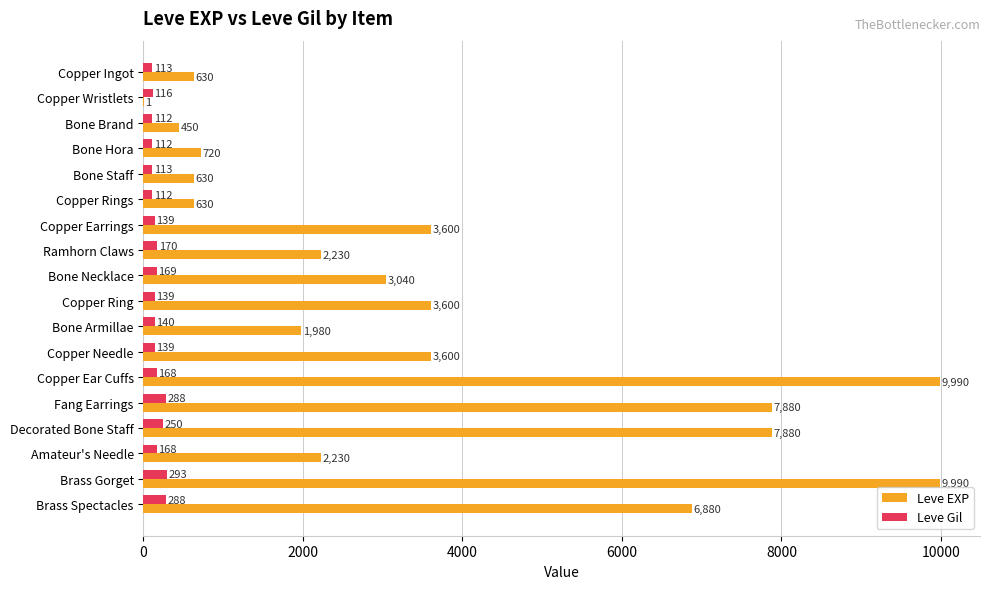

At which category is the sum across all series the highest?

Brass Gorget